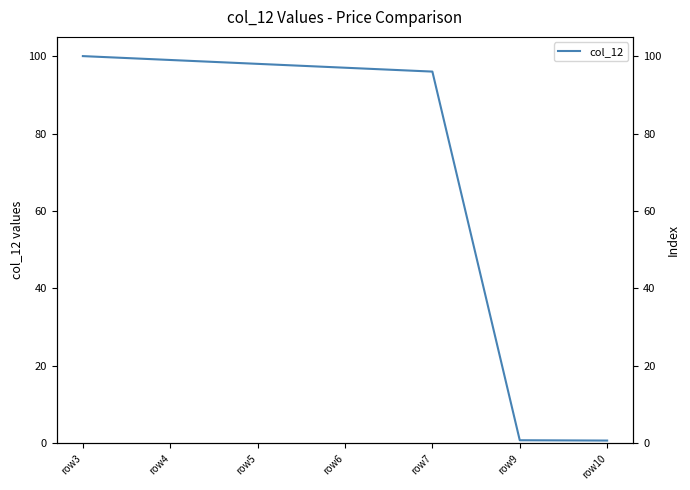

How many data points does each series have?

7